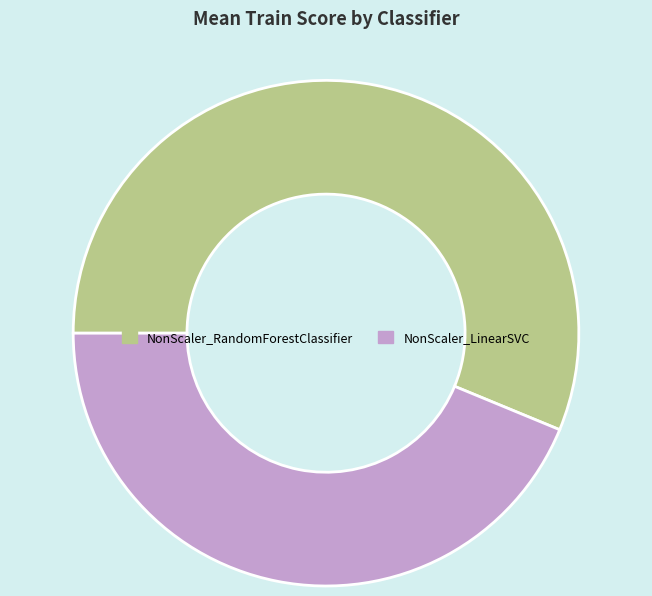

What is the largest slice in the pie chart?

NonScaler_RandomForestClassifier